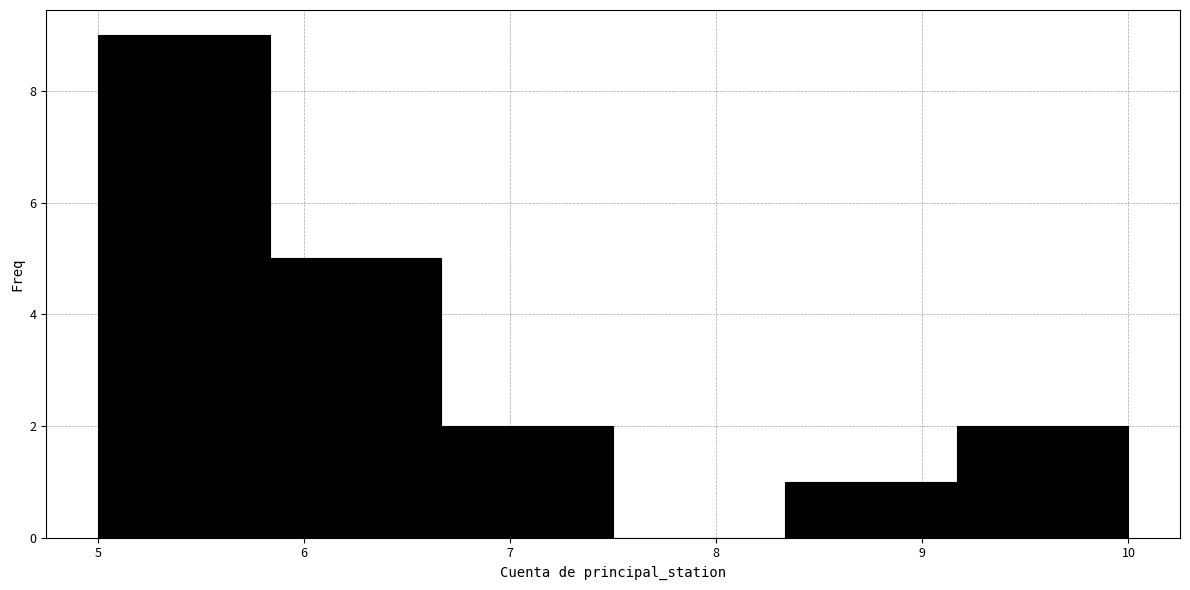

Reading left to right, transcribe this chart: for each bar, give the range it covers on the x-axis and its height. Neither the bar edges nor the heights are printed on the chart, so give them approximately, as read against the axes.

5.0 to 5.8: 9
5.8 to 6.7: 5
6.7 to 7.5: 2
7.5 to 8.3: 0
8.3 to 9.2: 1
9.2 to 10.0: 2